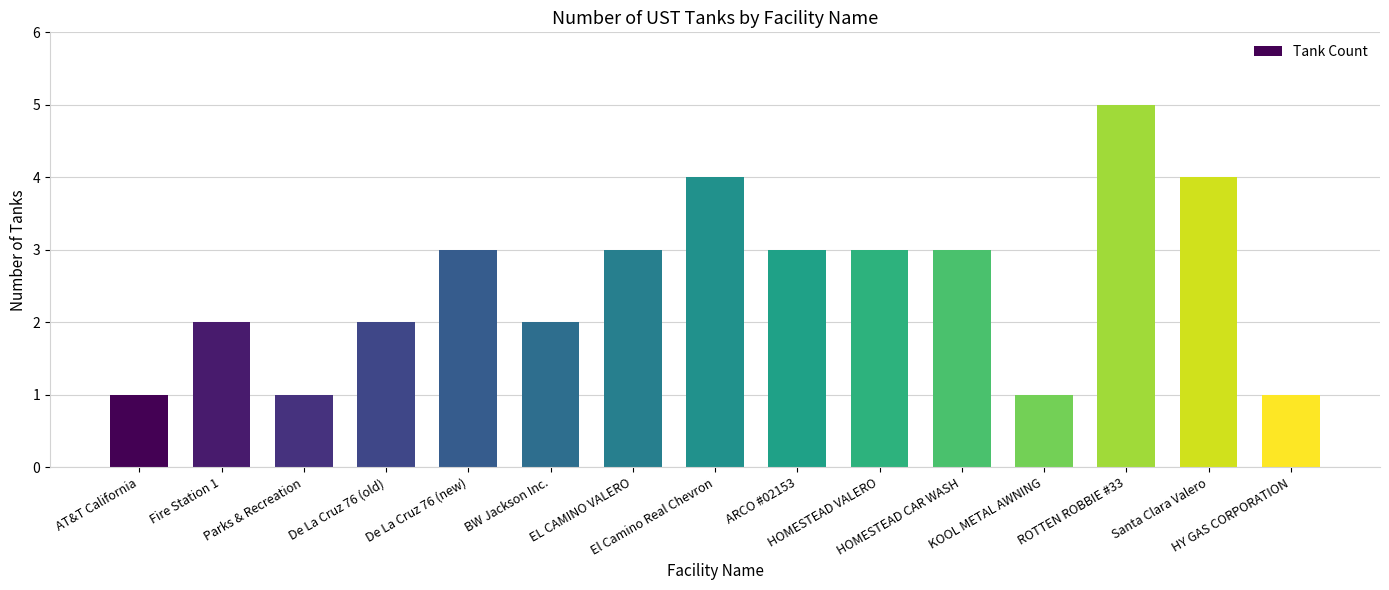

What is the label of the 14th bar from the left?

Santa Clara Valero